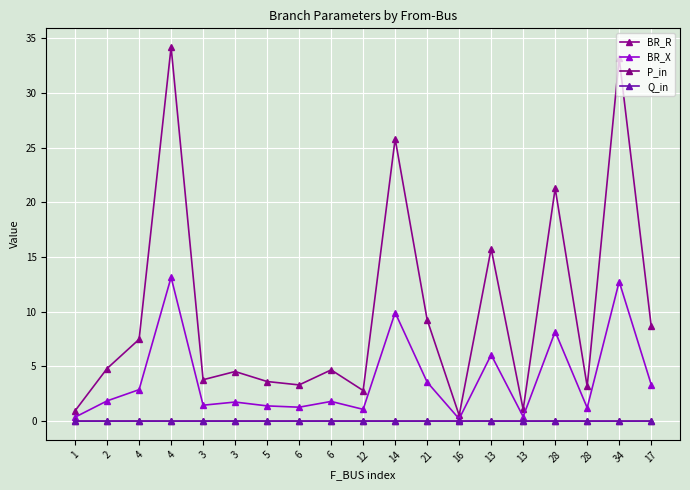

At which category is the sum across all series the highest?

4